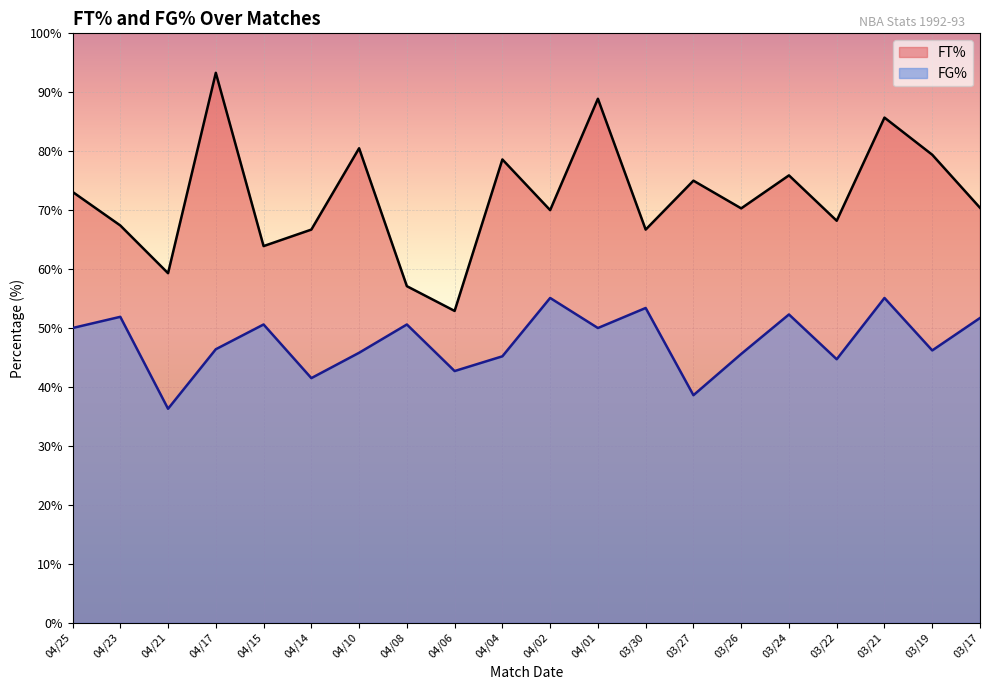

Reading right to left, transcribe all the data shown in this chart.

FT%: 70.4	79.4	85.7	68.2	75.9	70.3	75.0	66.7	88.9	70.0	78.6	52.9	57.1	80.5	66.7	63.9	93.3	59.3	67.4	73.1
FG%: 51.7	46.2	55.1	44.7	52.3	45.6	38.6	53.4	50.0	55.1	45.2	42.7	50.6	45.8	41.5	50.6	46.4	36.3	51.9	50.0